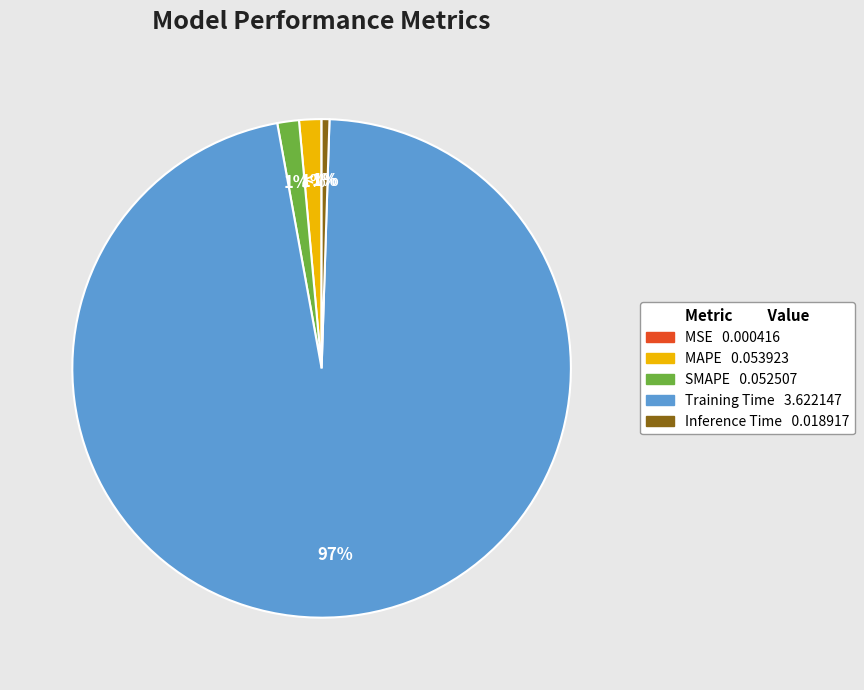

Which slice represents more than half of the pie?

Training Time